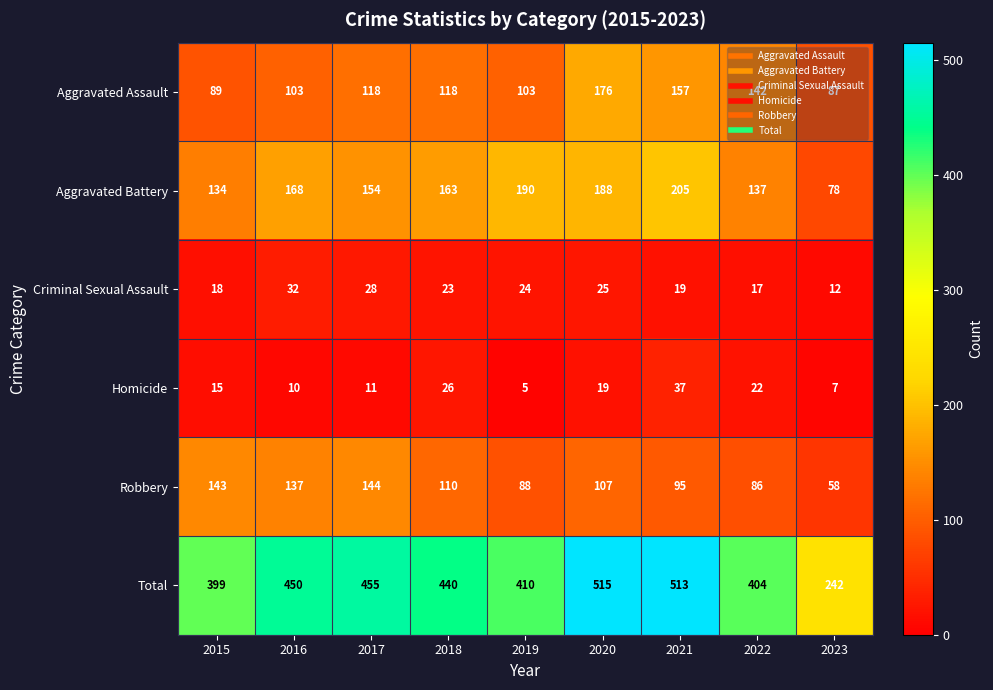

At which category does the chart reach its minimum across all series?

2019